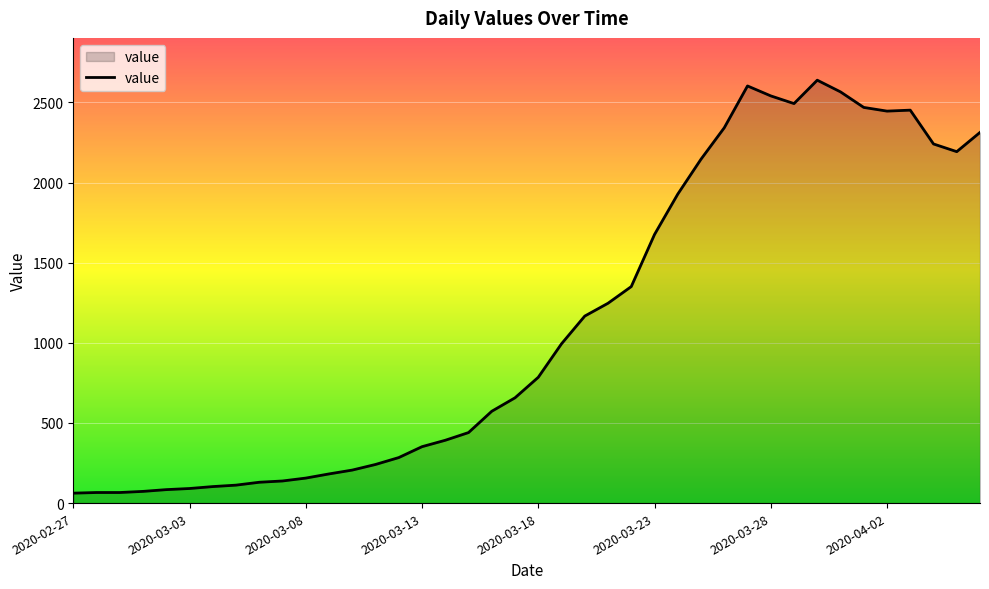

What is the minimum value shown in the chart?

62